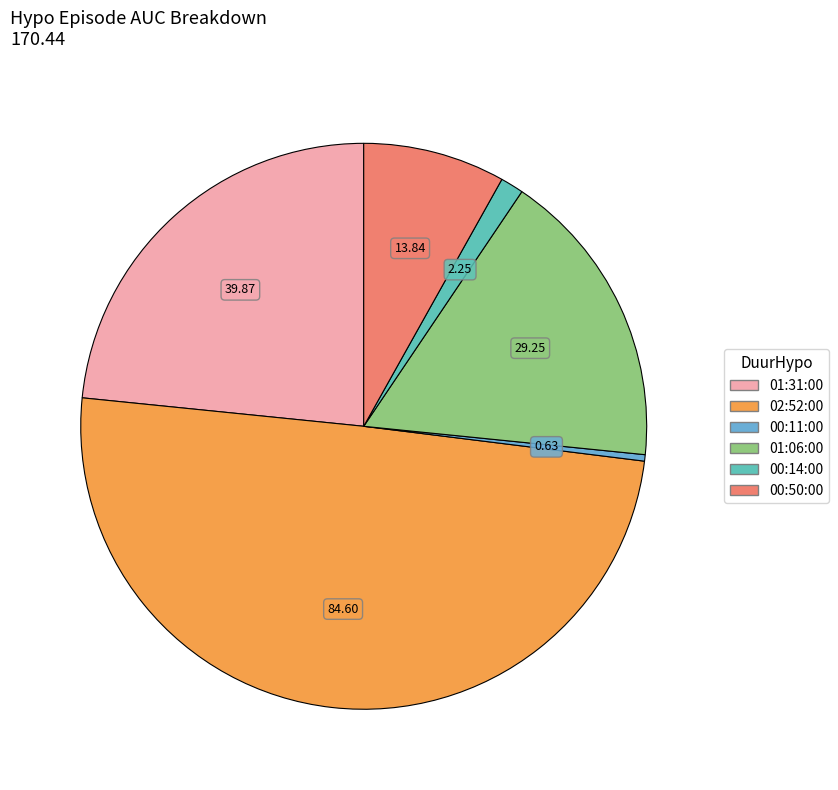

To the nearest percent, what is the difference between the 00:11:00 and 01:06:00 slice percentages?

17%